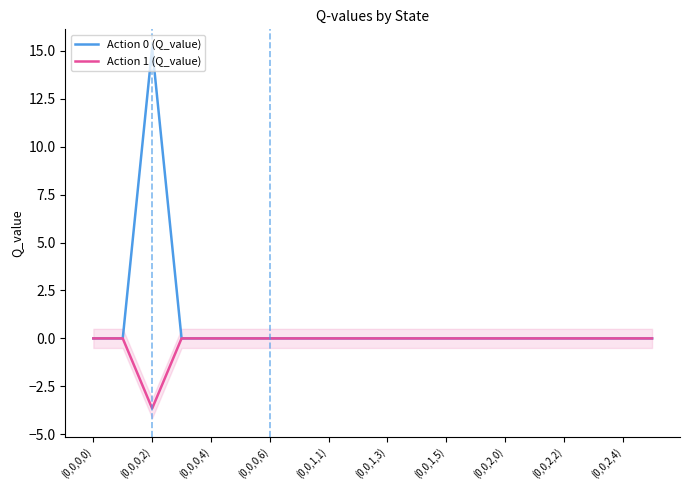

True or false: Action 0 (Q_value) has a value of 0.0 at (0,0,2,2).

True